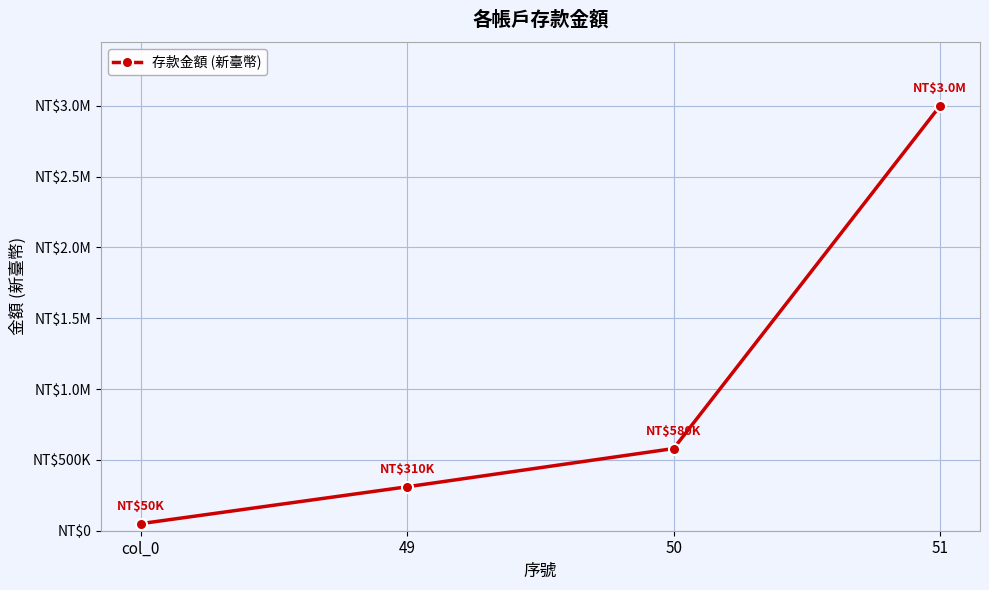

What is the change in value from 49 to 51?

+2688560